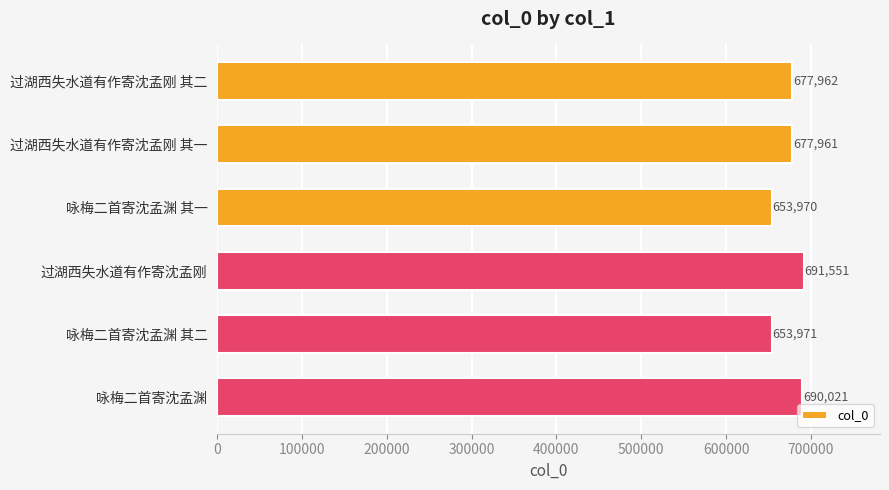

At which label is the value closest to 672760?

过湖西失水道有作寄沈孟刚 其一